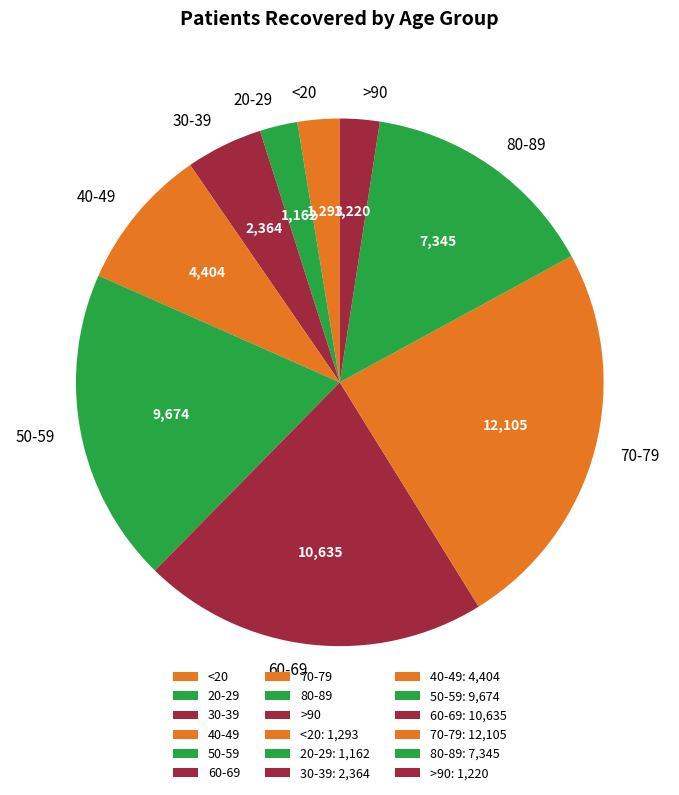

True or false: >90 accounts for 2% of the total.

True